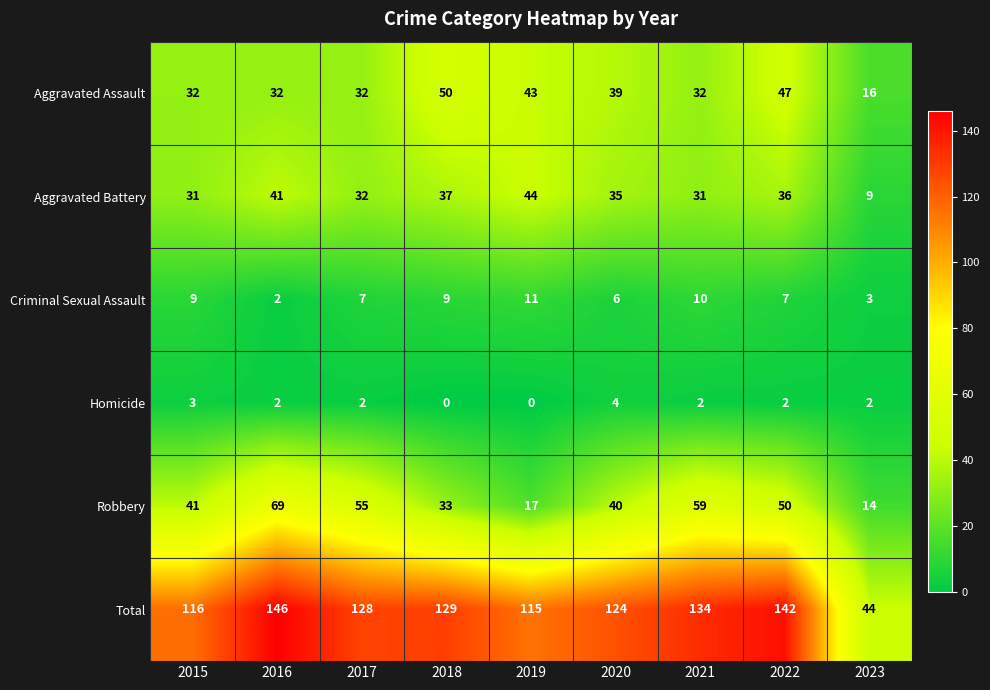

The Aggravated Battery series shows 31 at 2015. True or false?

True